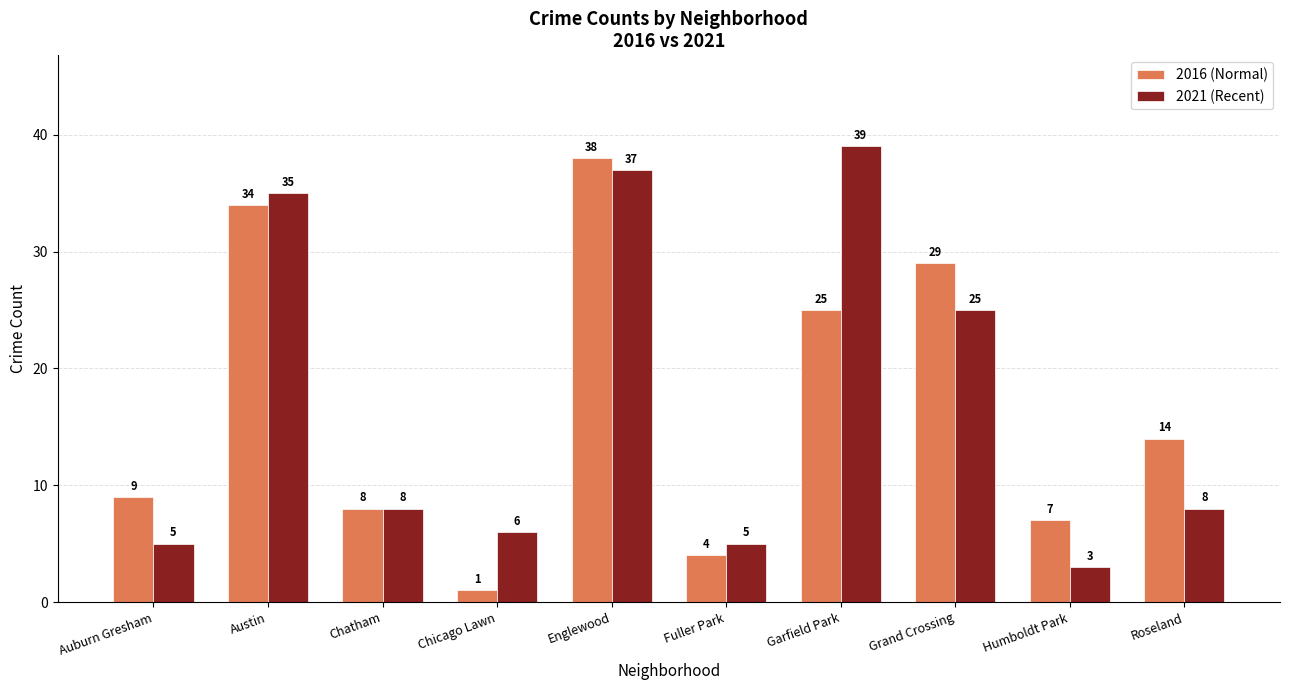

What is the greatest value displayed?

39